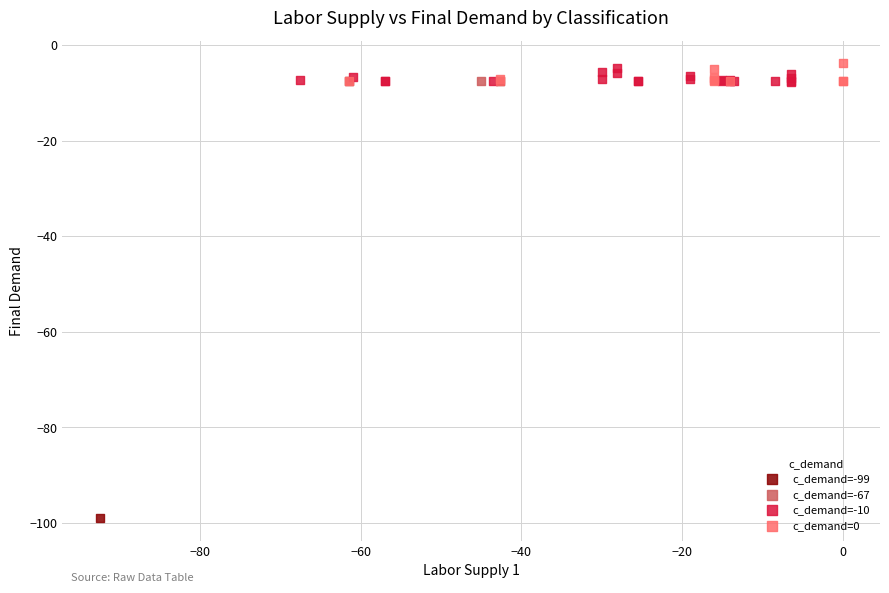

What are all the series names shown in the legend?

c_demand=-99, c_demand=-67, c_demand=-10, c_demand=0